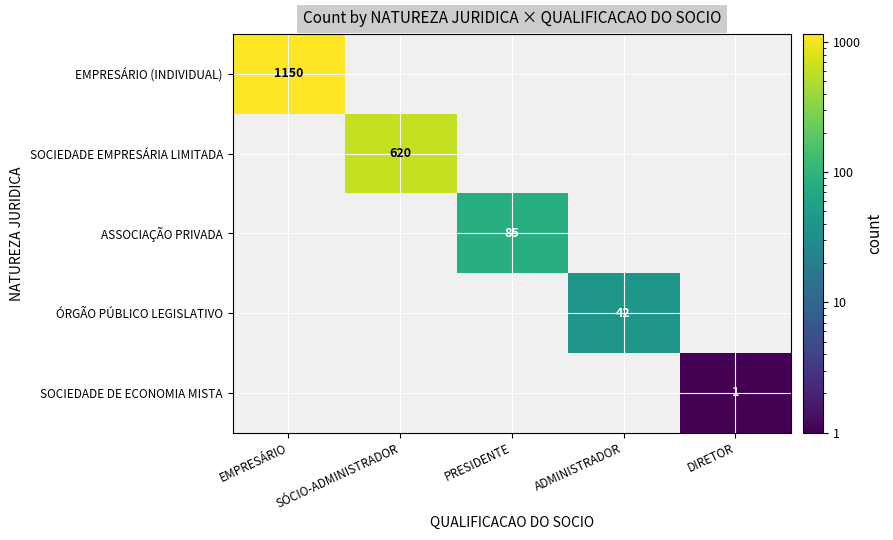

True or false: SOCIEDADE EMPRESÁRIA LIMITADA has a value of 620 at SÓCIO-ADMINISTRADOR.

True